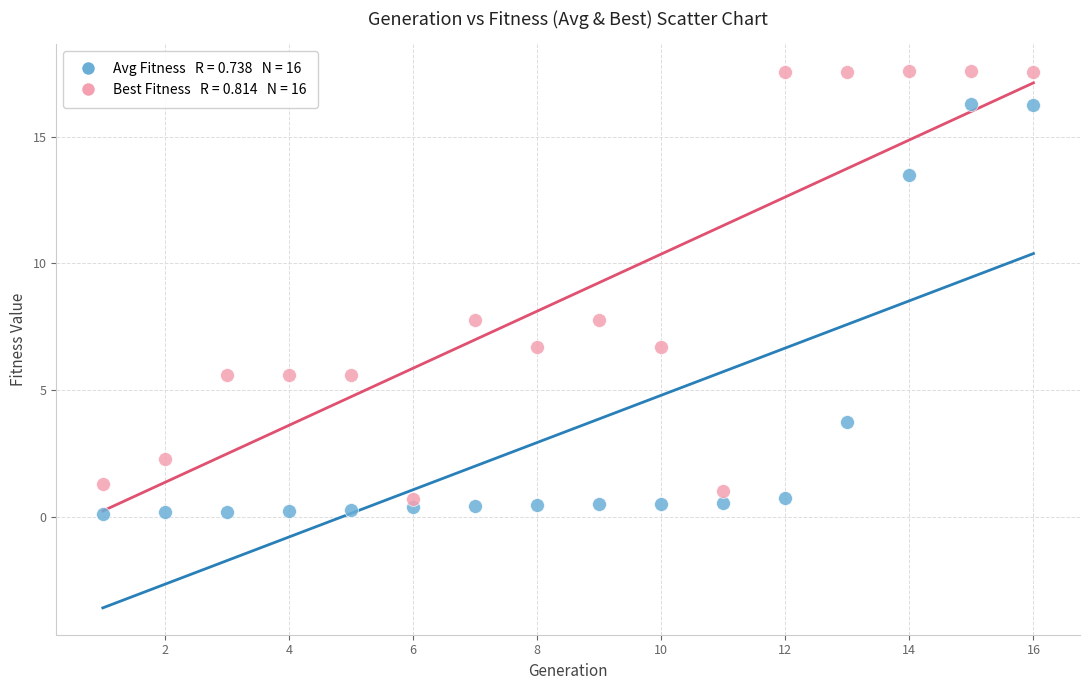

Across all data points, what is the range of X values (max minus min)?

15.0